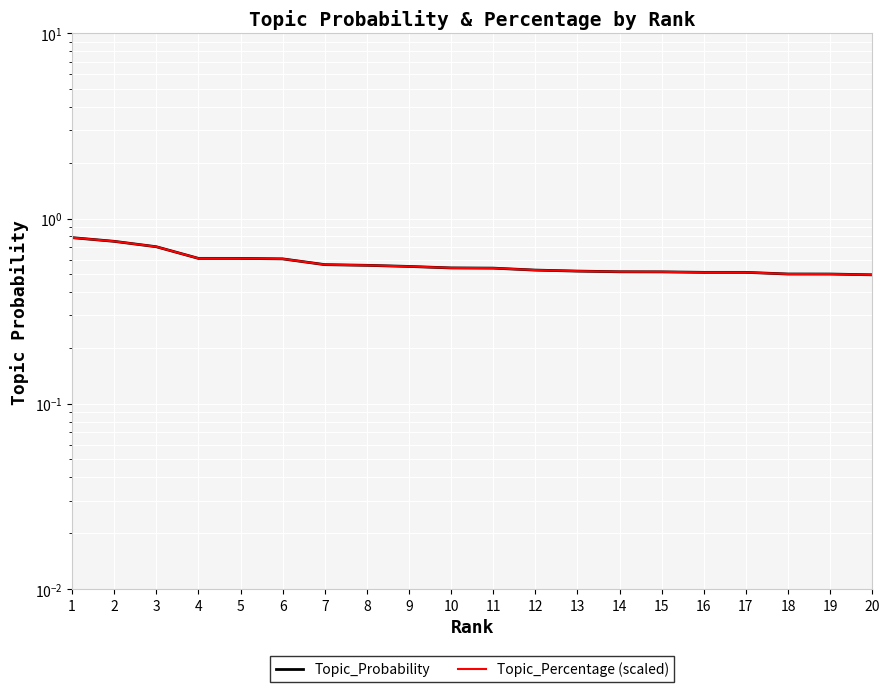

What is the difference between the maximum and minimum values in the Topic_Percentage (scaled) series?

0.3